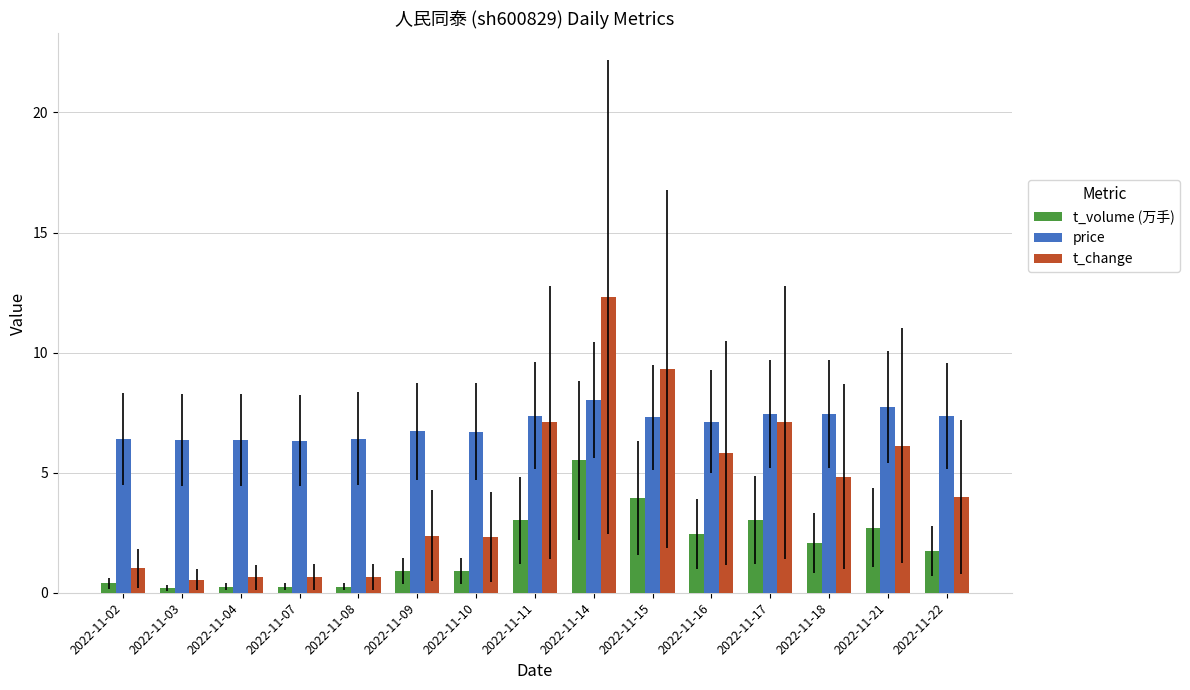

Rank the series by their average value, from lowest to highest.

t_volume (万手), t_change, price